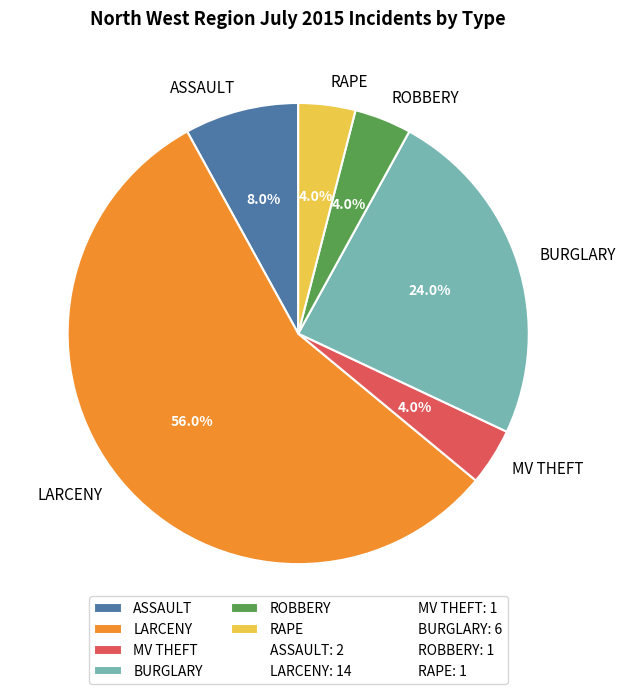

True or false: LARCENY accounts for 42% of the total.

False